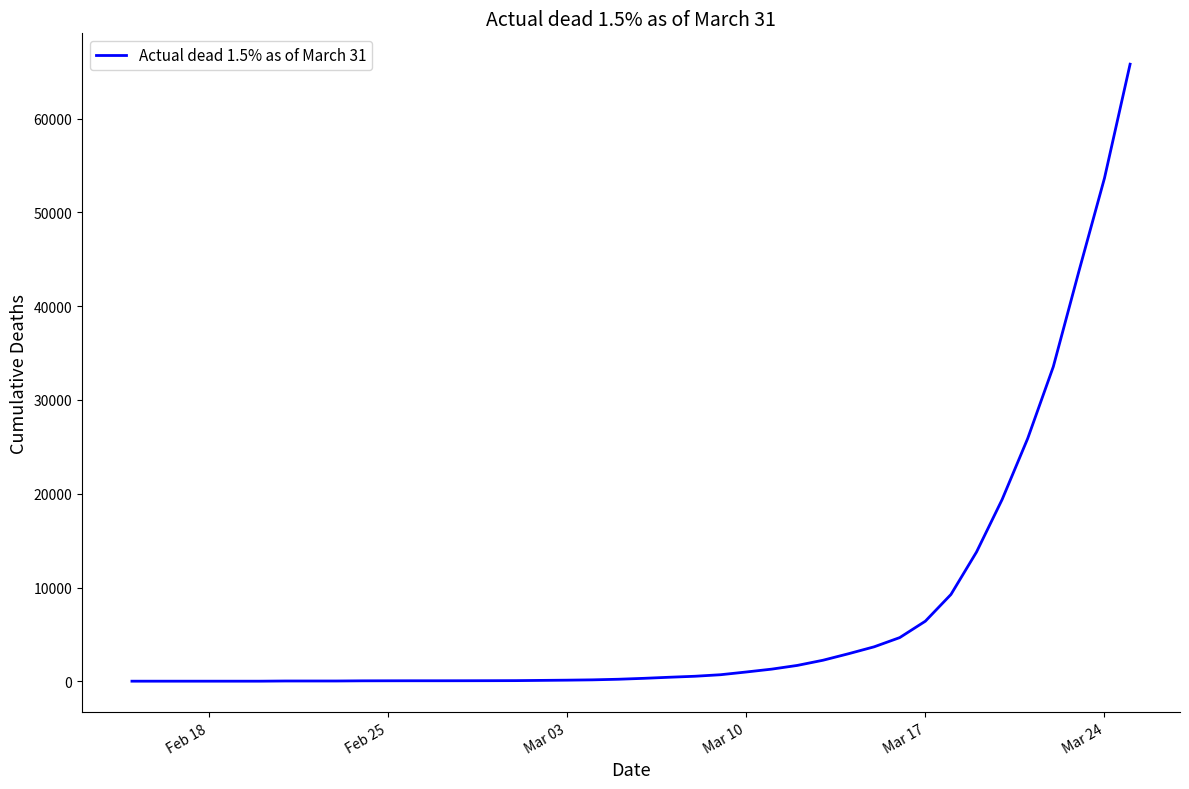

What is the difference between the maximum and minimum values?

65782